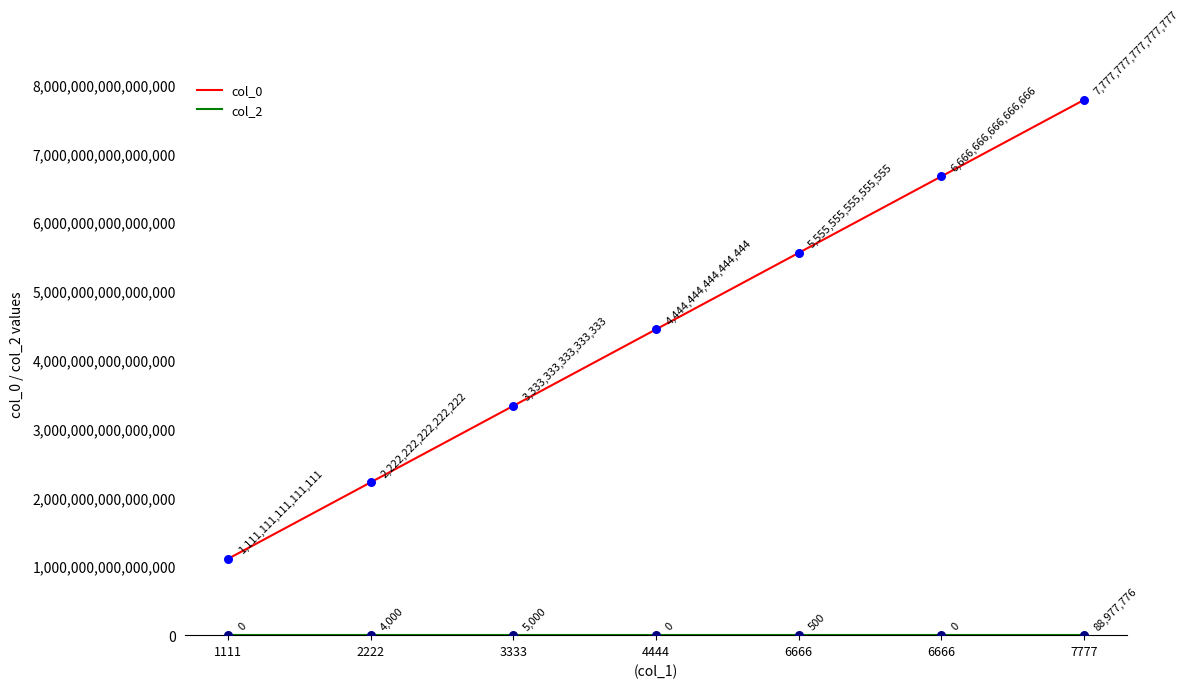

Is the value of col_0 at 2222 greater than the value of col_2 at 3333?

Yes